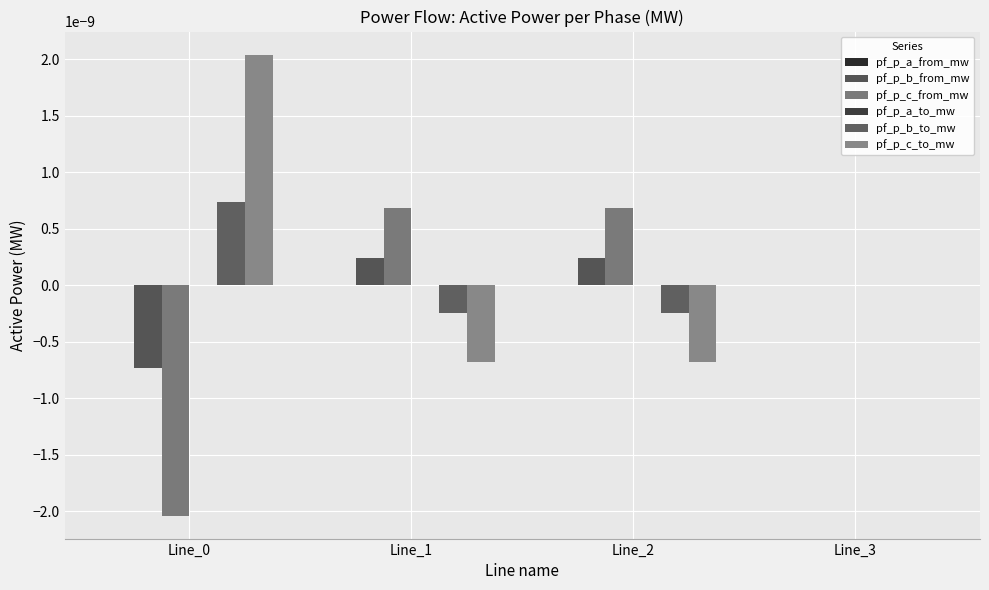

How many data points does each series have?

4